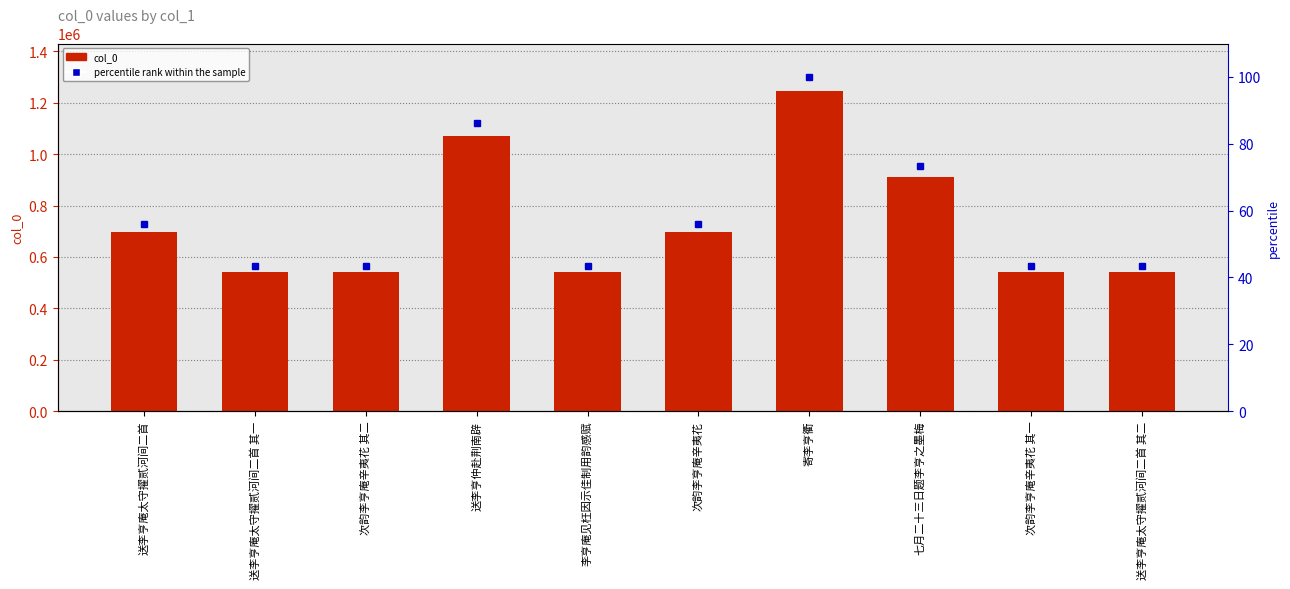

Reading right to left, transcribe all the data shown in this chart.

col_0: 540838.0	541153.0	911790.0	1244389.0	698024.0	540836.0	1072487.0	541154.0	540837.0	697991.0
percentile rank within the sample: 43.5	43.5	73.3	100.0	56.1	43.5	86.2	43.5	43.5	56.1